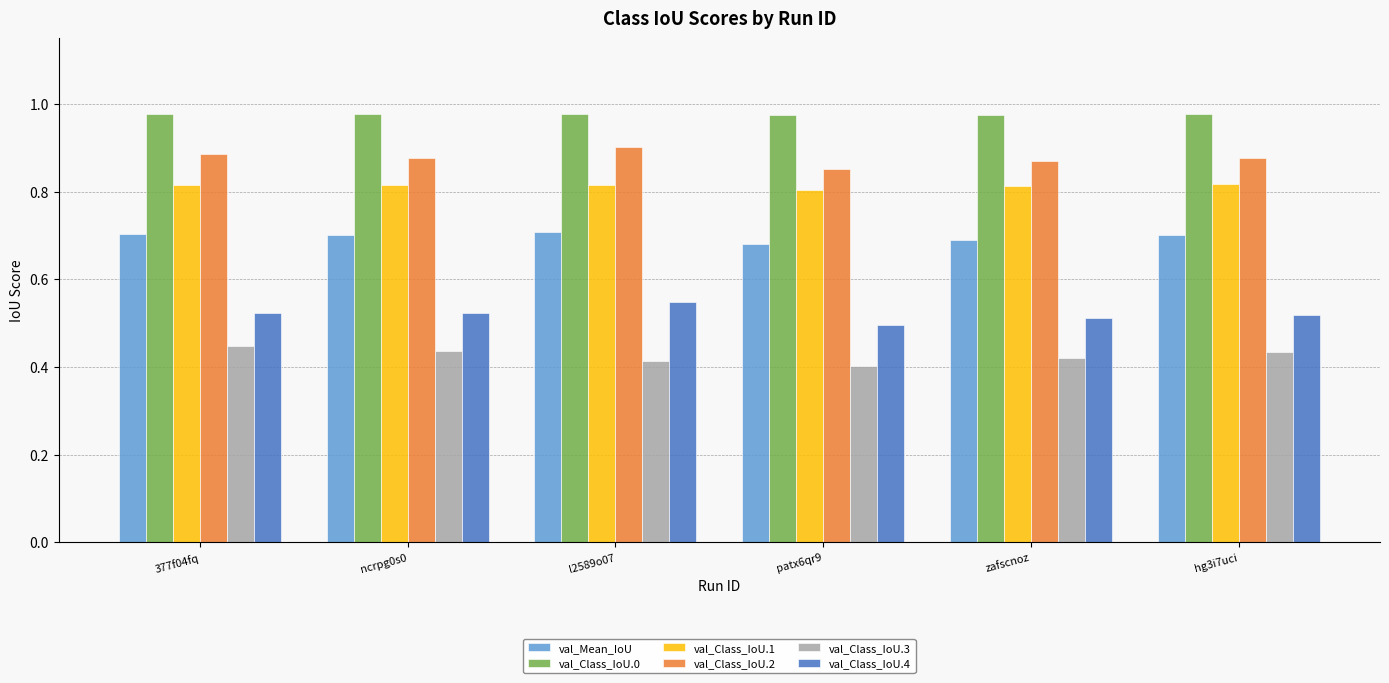

What is the difference between the highest and lowest values at patx6qr9?

0.6